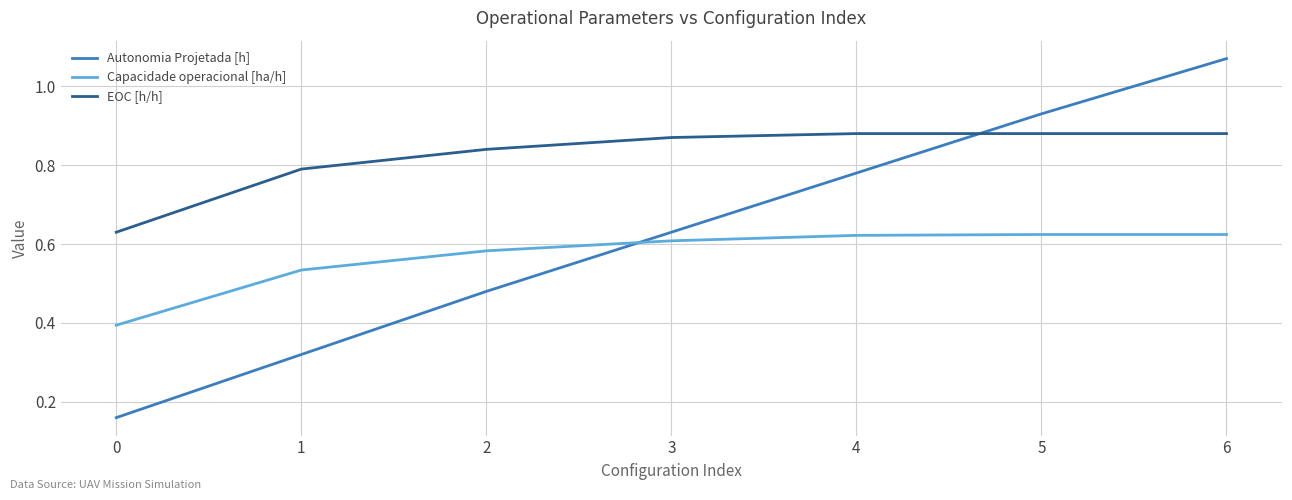

Rank the series by their average value, from highest to lowest.

EOC [h/h], Autonomia Projetada [h], Capacidade operacional [ha/h]